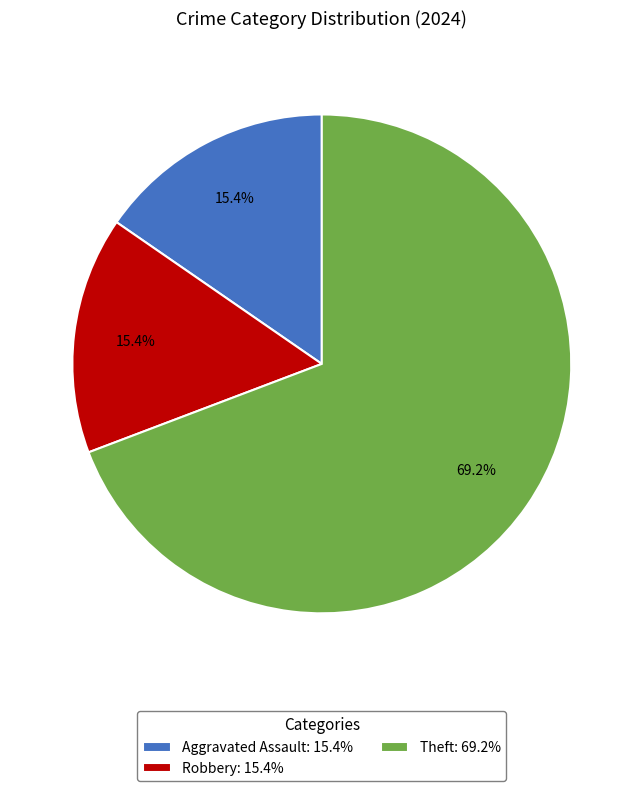

Combined, what portion of the pie is Theft: 69.2% and Aggravated Assault: 15.4%?

84.6%